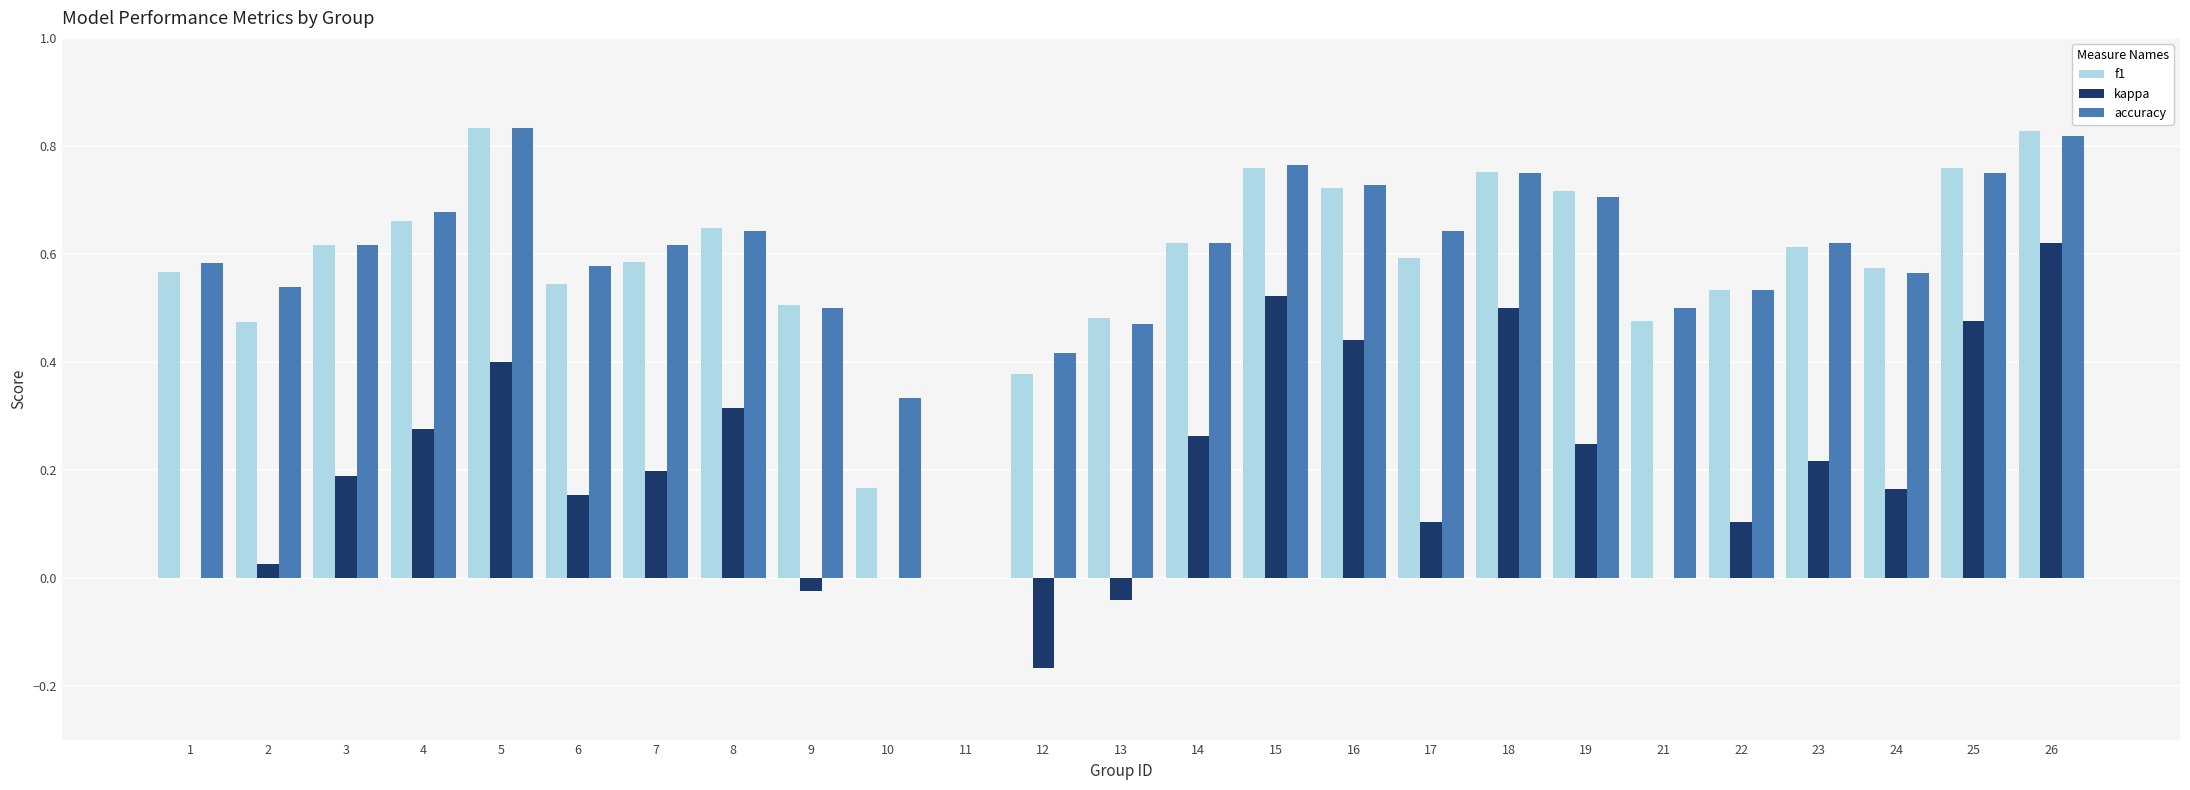

The value of accuracy at 2 is 0.5. True or false?

True